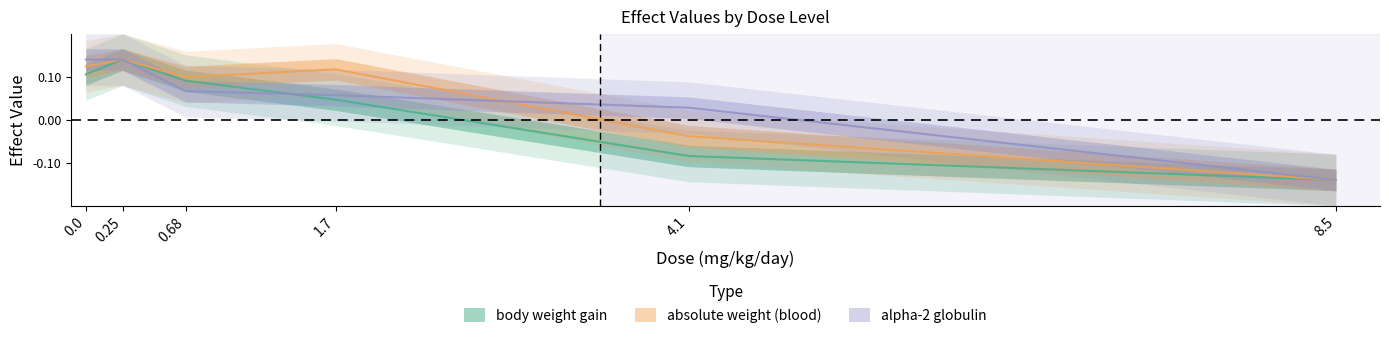

Rank the series by their maximum value, from highest to lowest.

body weight gain, absolute weight (blood), alpha-2 globulin